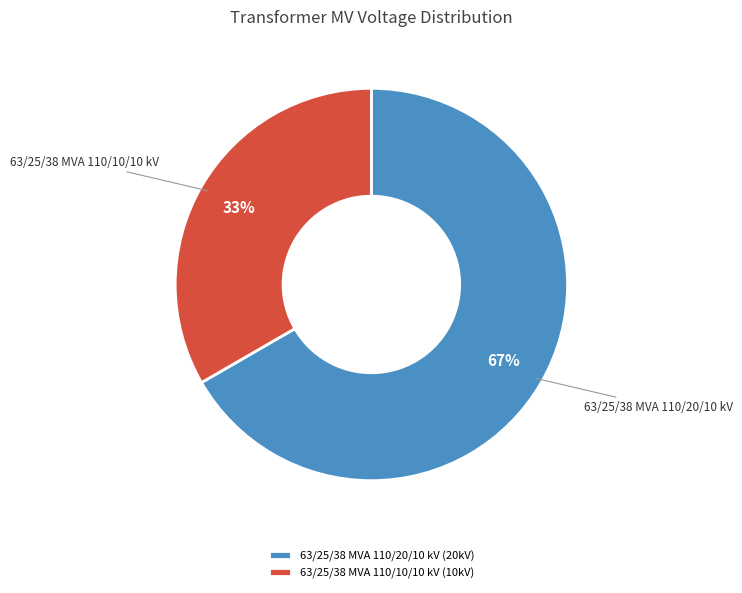

The 63/25/38 MVA 110/10/10 kV slice represents 27% of the pie. True or false?

False